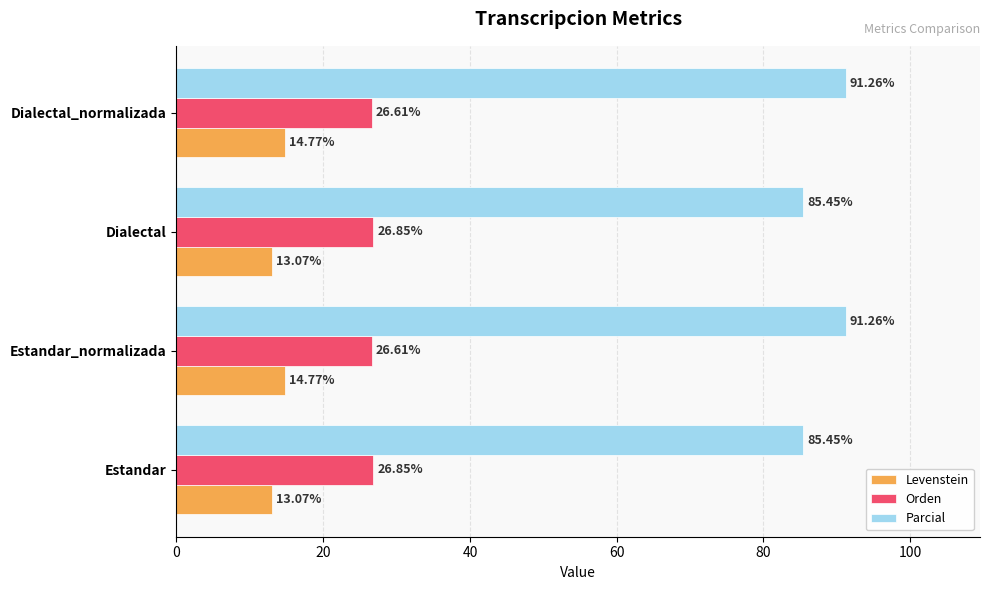

At Dialectal, list the series in order from smallest to largest.

Levenstein, Orden, Parcial